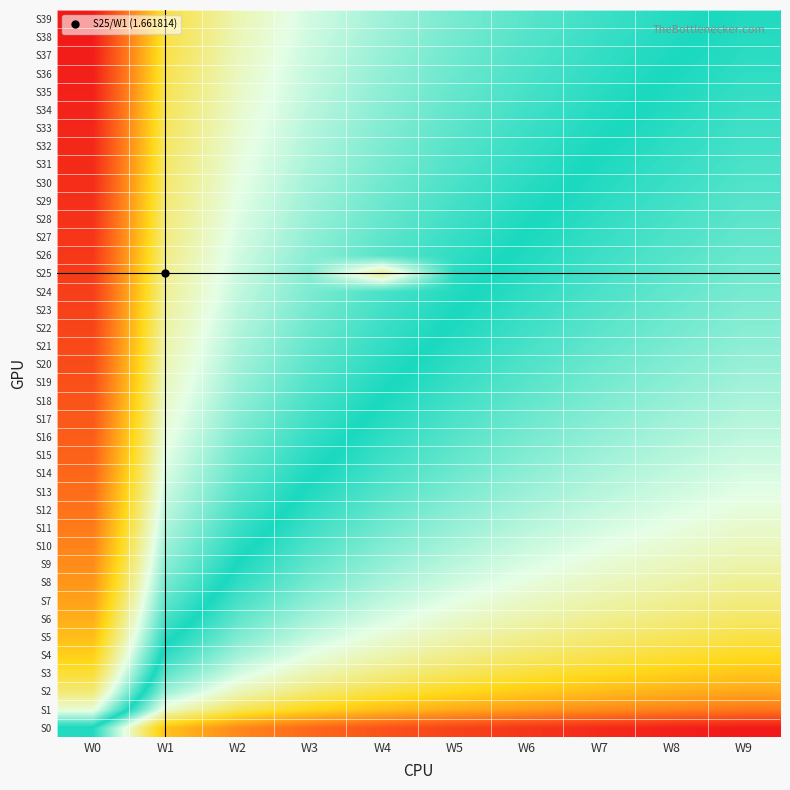

Between W3 and W5, which is larger?

W3